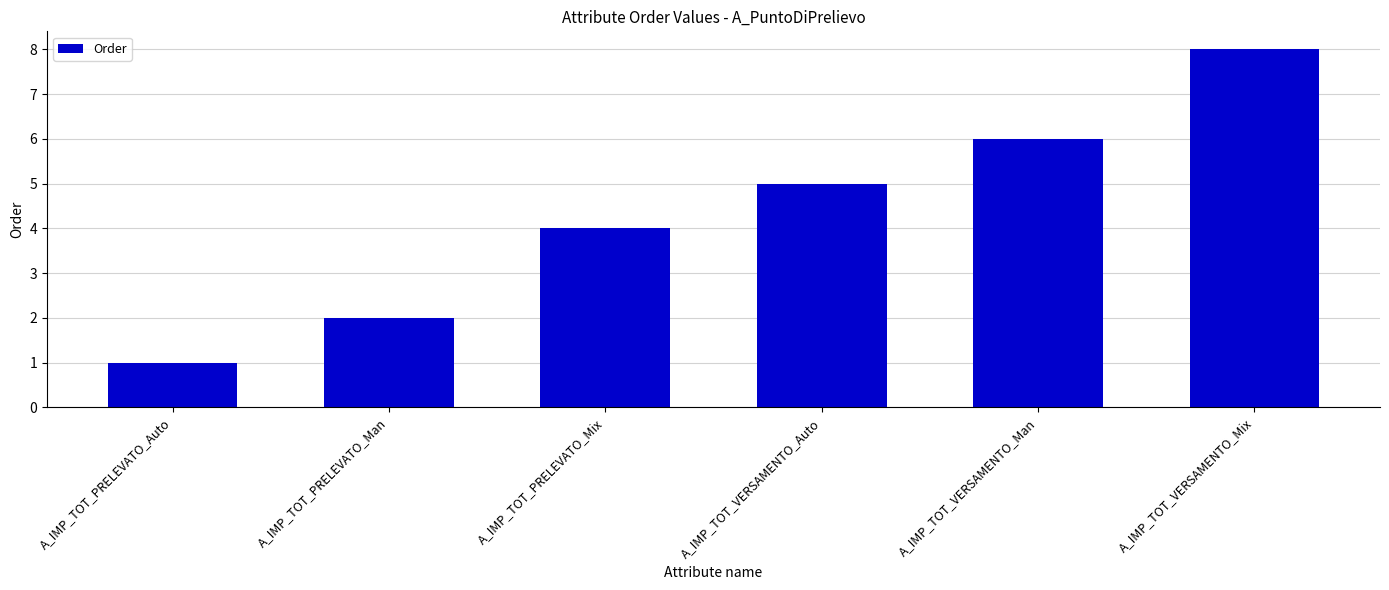

What is the ratio of the value at A_IMP_TOT_PRELEVATO_Auto to the value at A_IMP_TOT_VERSAMENTO_Man?

0.2